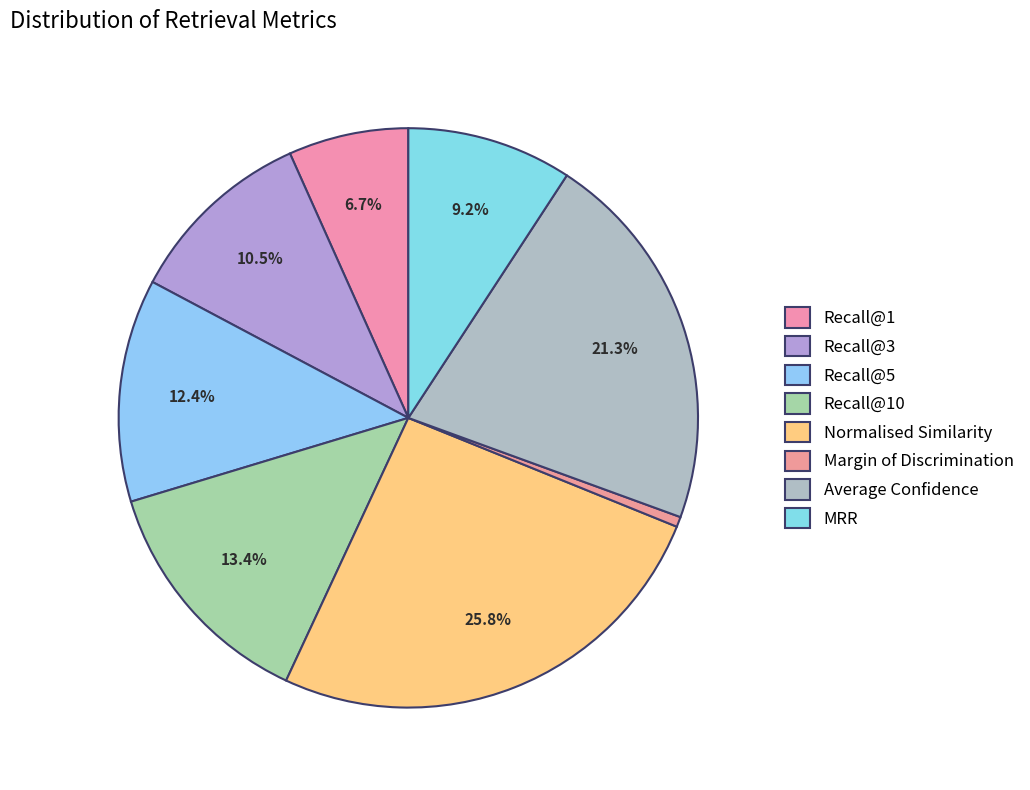

How many slices are in this pie chart?

8